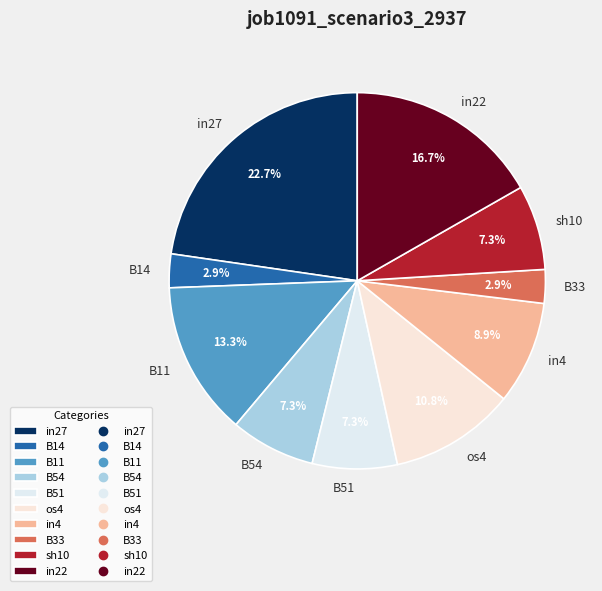

To the nearest percent, what is the difference between the B14 and in4 slice percentages?

6%